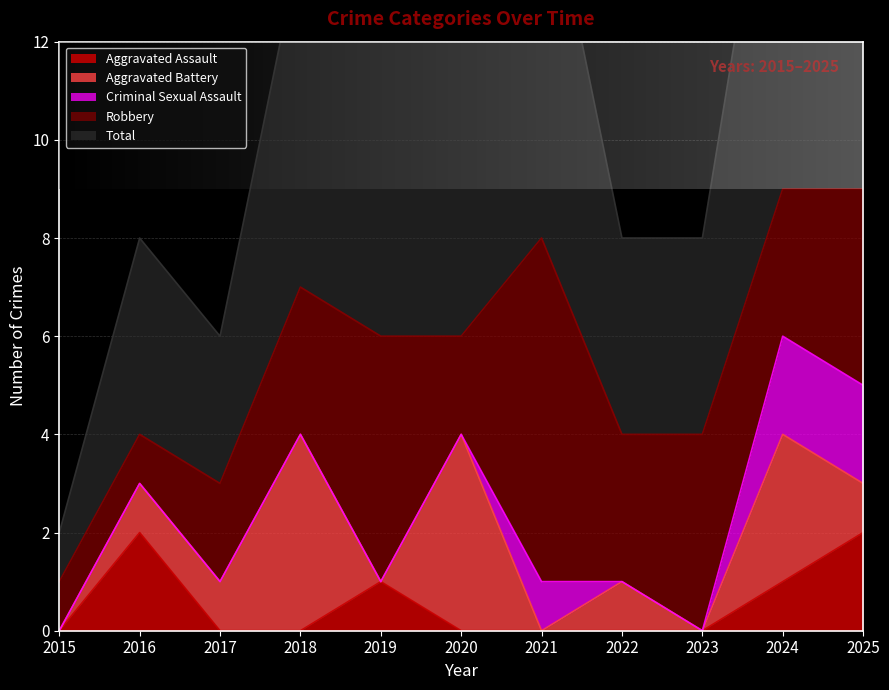

At how many categories does at least one series exceed 1?

10